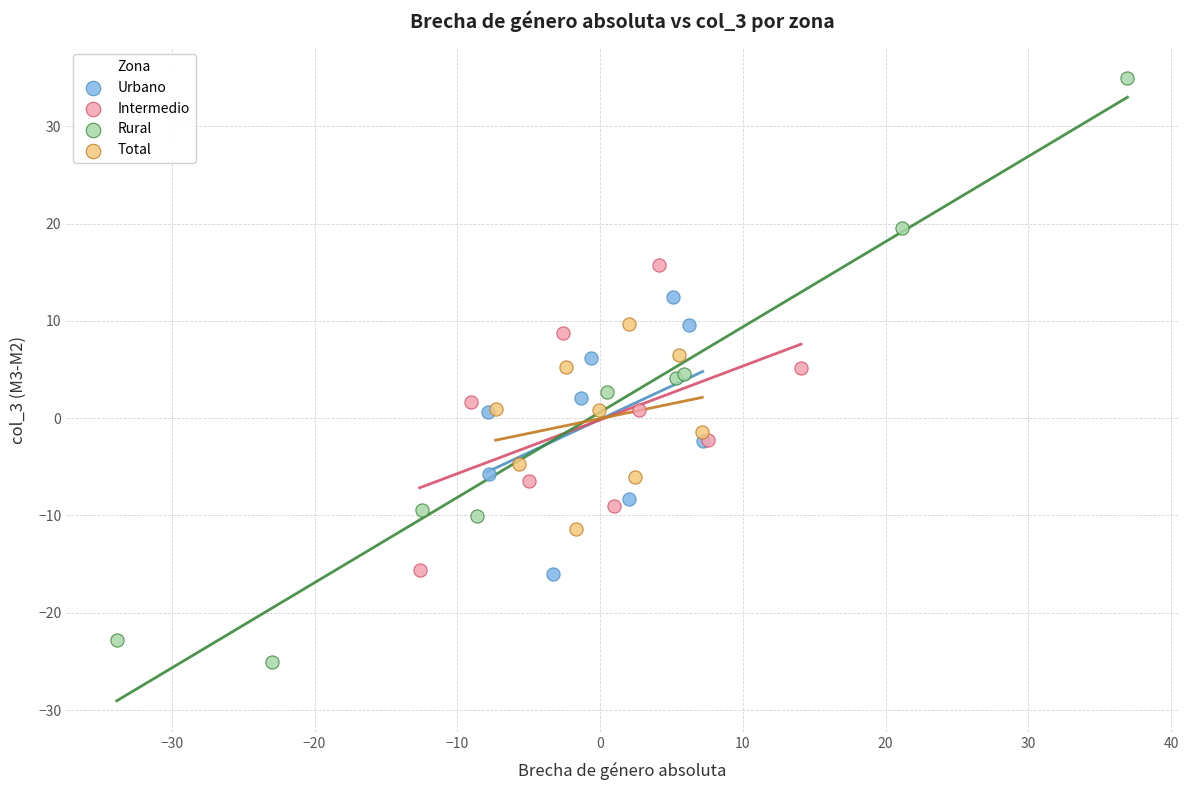

Which series reaches the maximum Y coordinate?

Rural